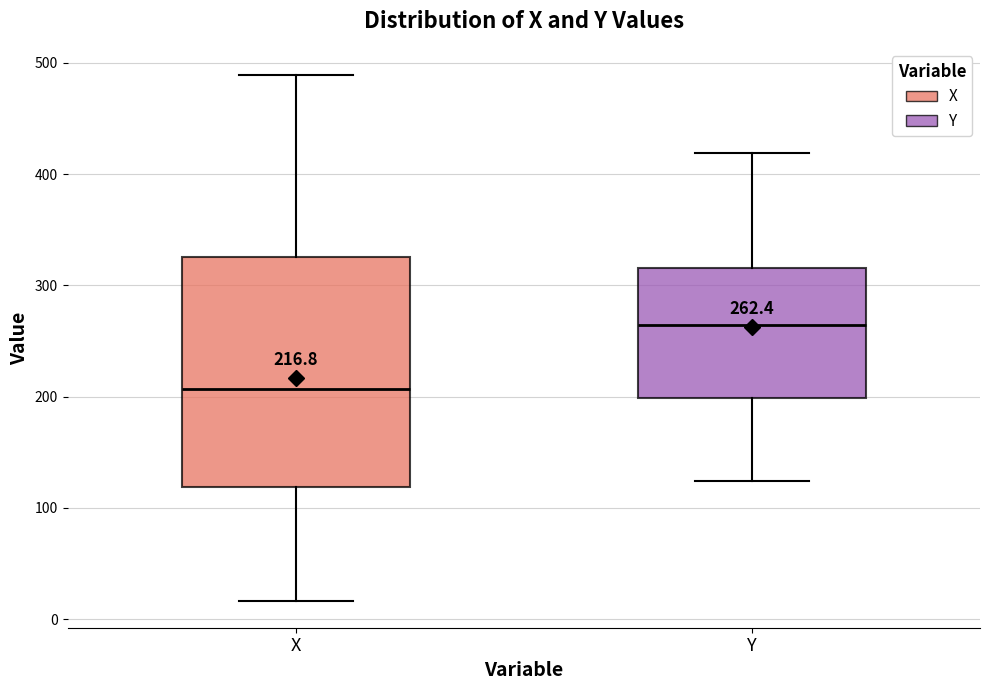

Which box has the highest median line?

Y